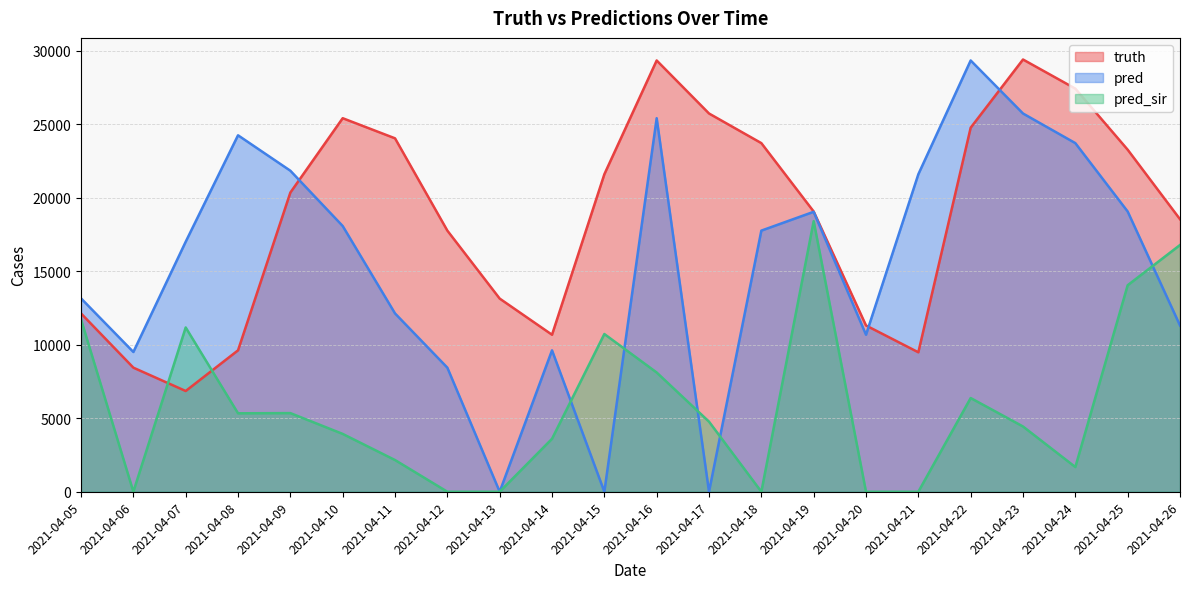

Count the number of data series in this chart.

3